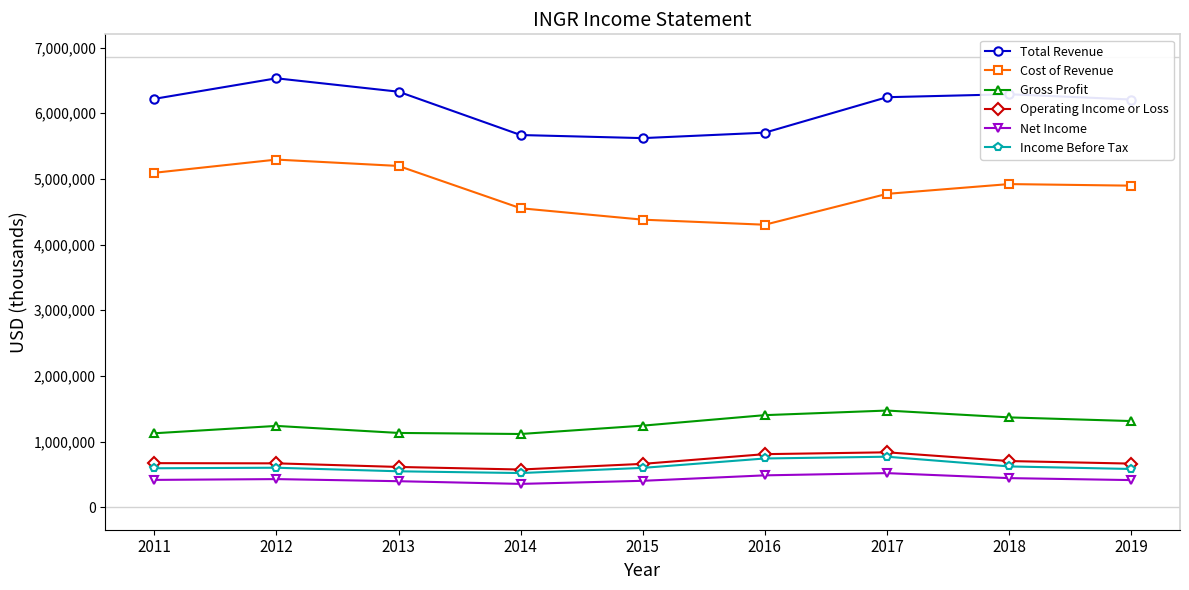

What is the difference between the maximum and minimum values in the Operating Income or Loss series?

262000